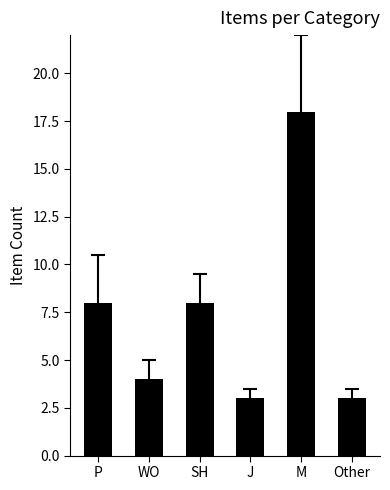

What is the average value?

7